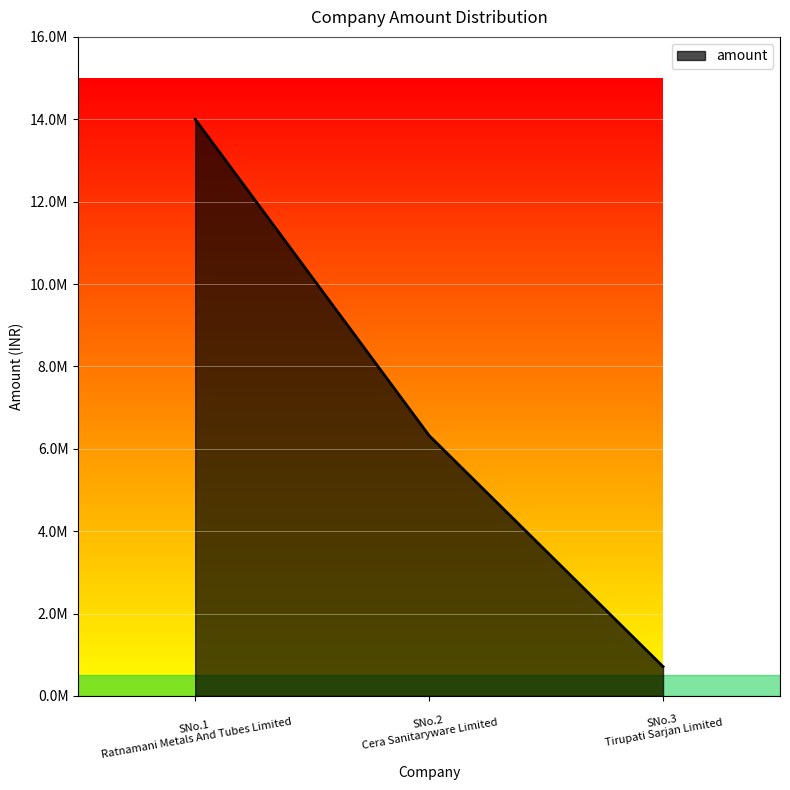

Does the chart display data point markers on the line(s)?

No